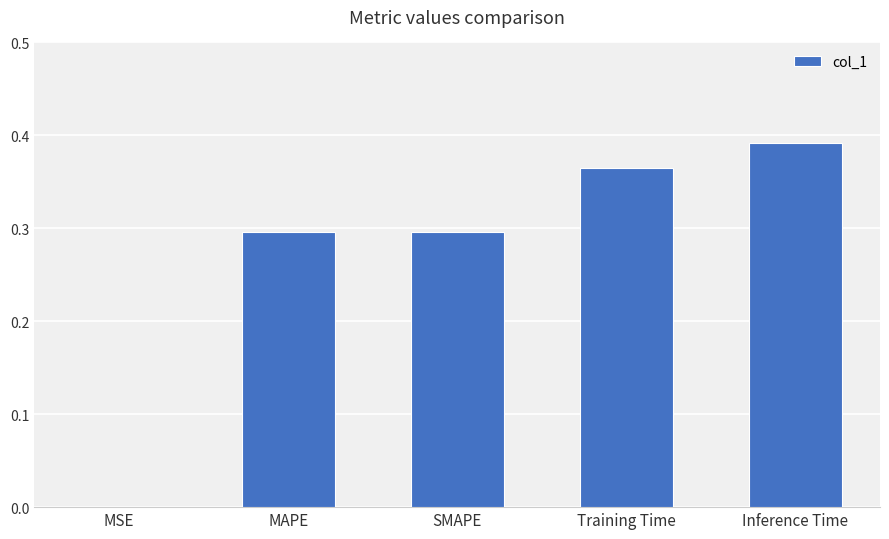

At which label is the value closest to 0?

MSE